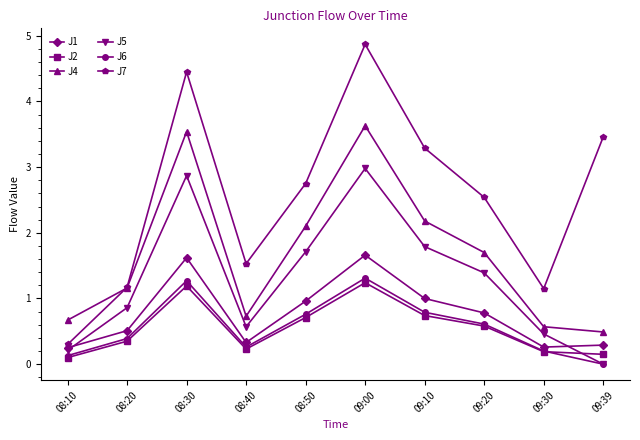

What is the spread (max minus min) of values at 08:40?

1.3